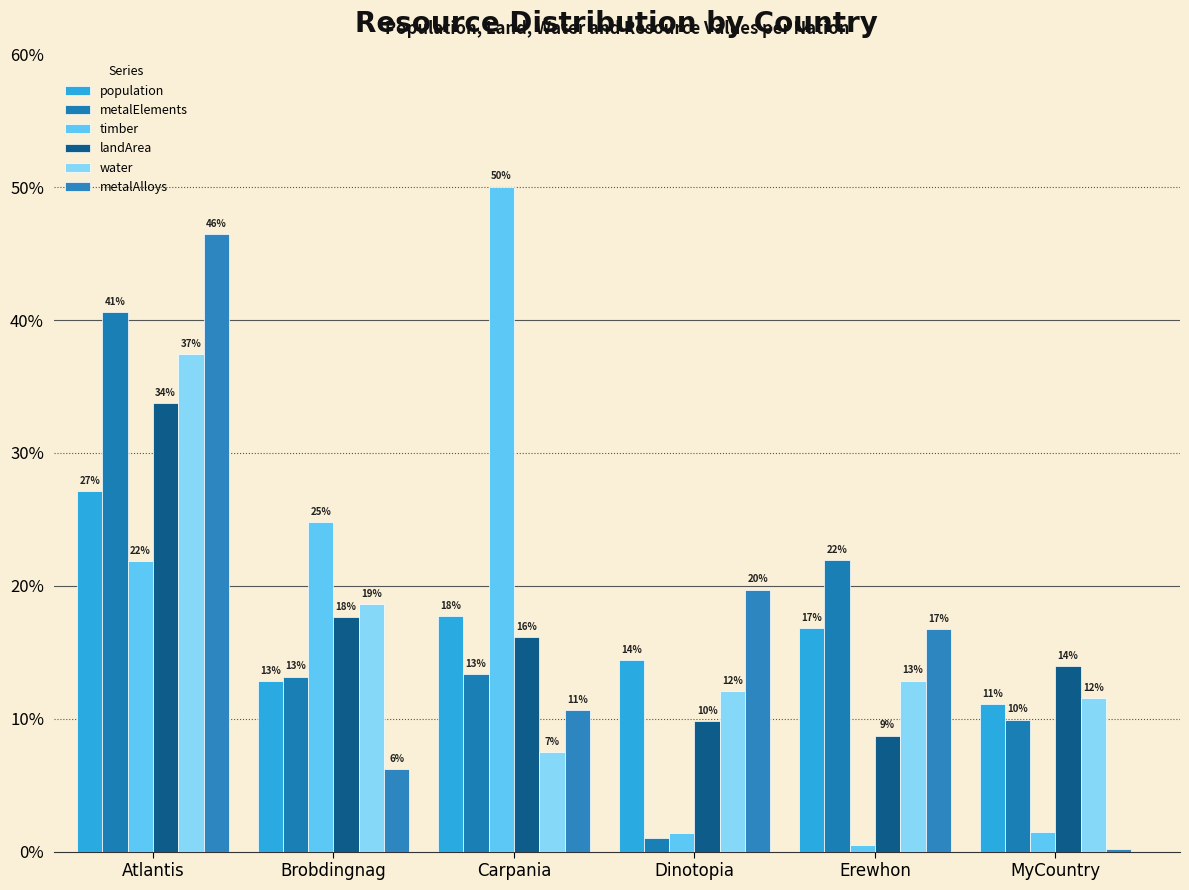

At how many categories does at least one series exceed 9?

6